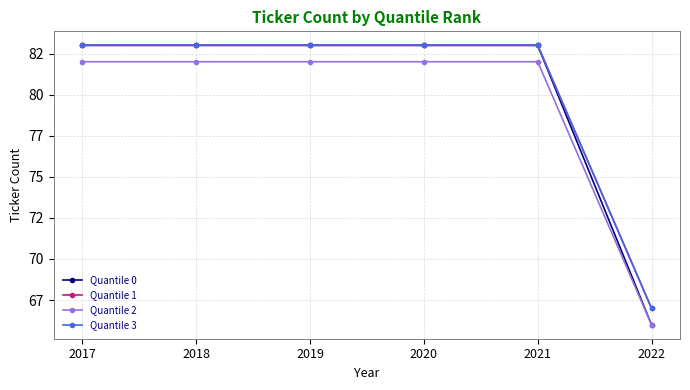

Which series has the largest total across all categories?

Quantile 1